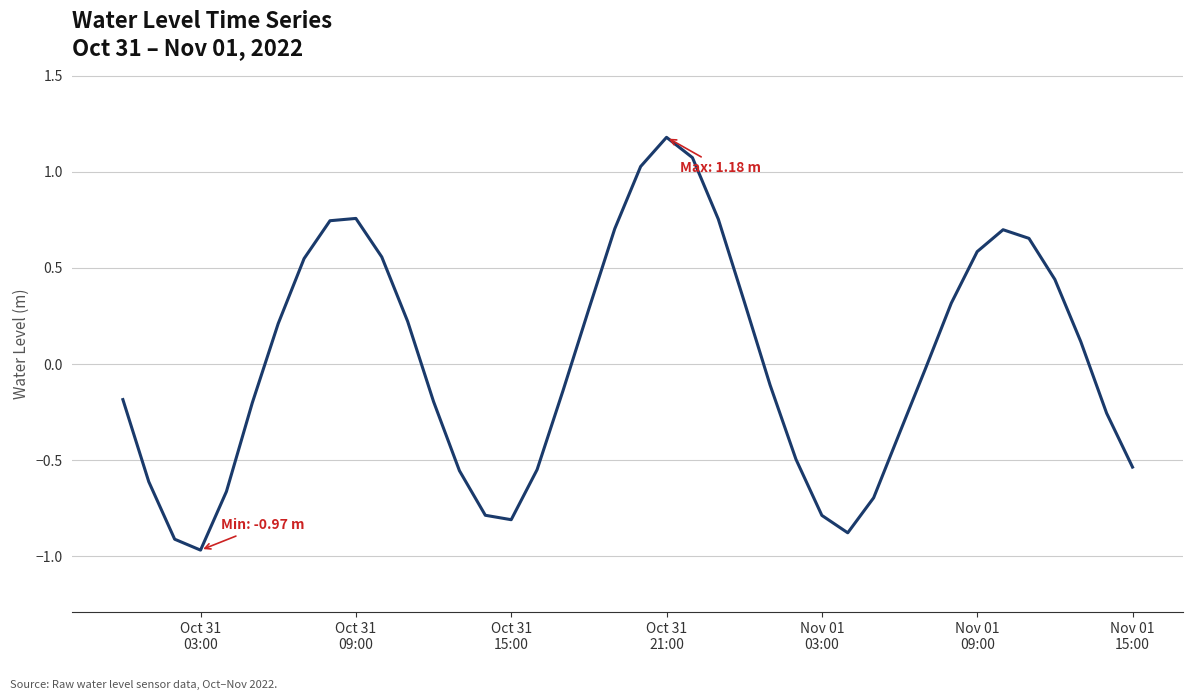

What is the maximum value shown in the chart?

1.2